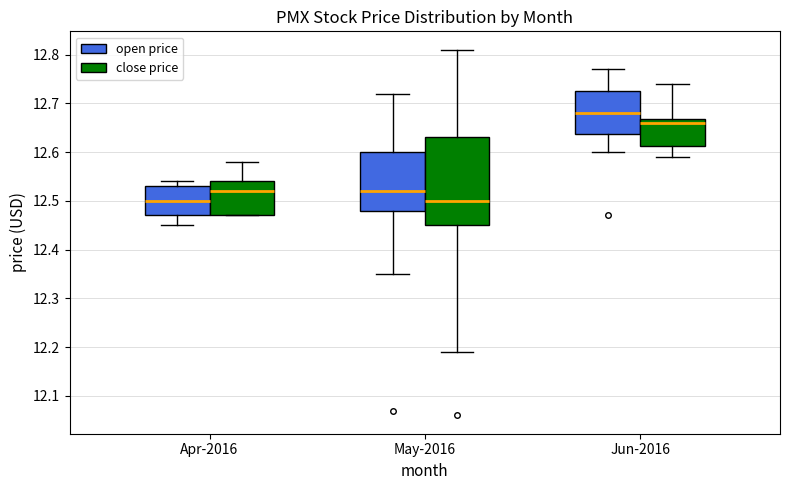

Where does the upper whisker of the box for May-2016 (open price) end on the y-axis? The values are not printed on the chart, so give them approximately, as read against the axis.

12.72